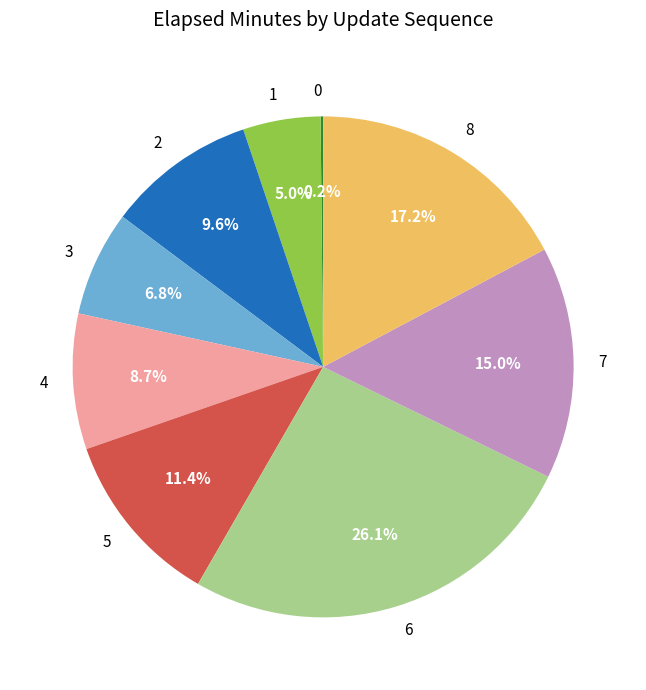

Does any single category account for the majority?

No